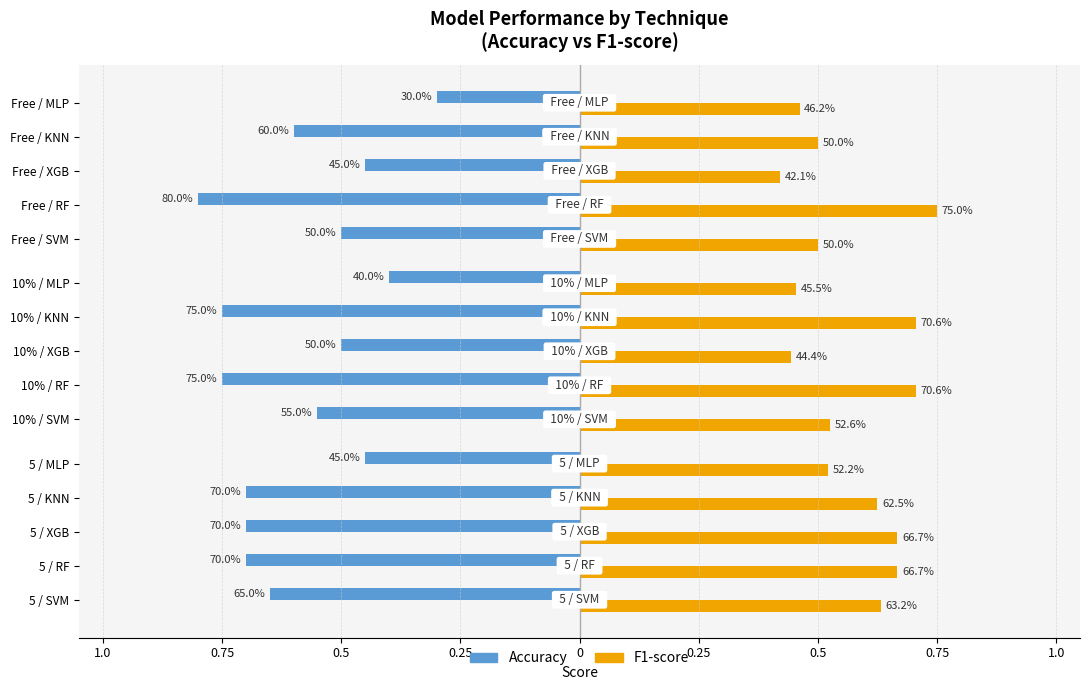

What is the total value across all series at 10%-RF?

1.5